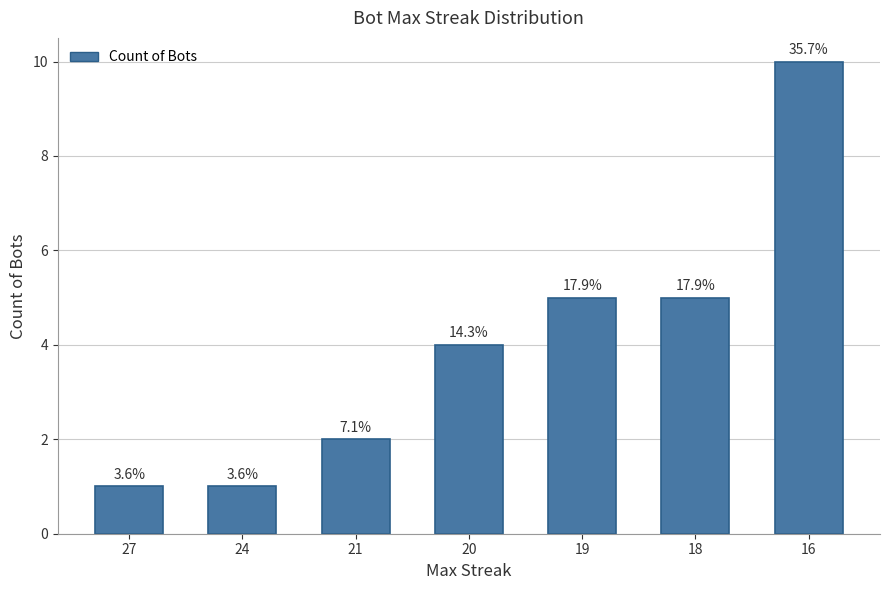

Are the bars grouped side by side (vs. stacked)?

No